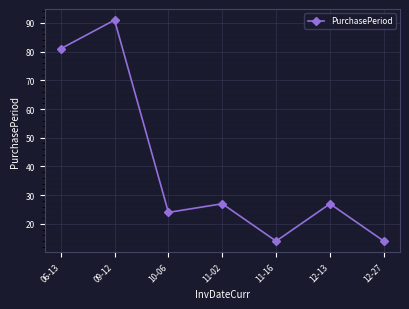

What is the minimum value shown in the chart?

14